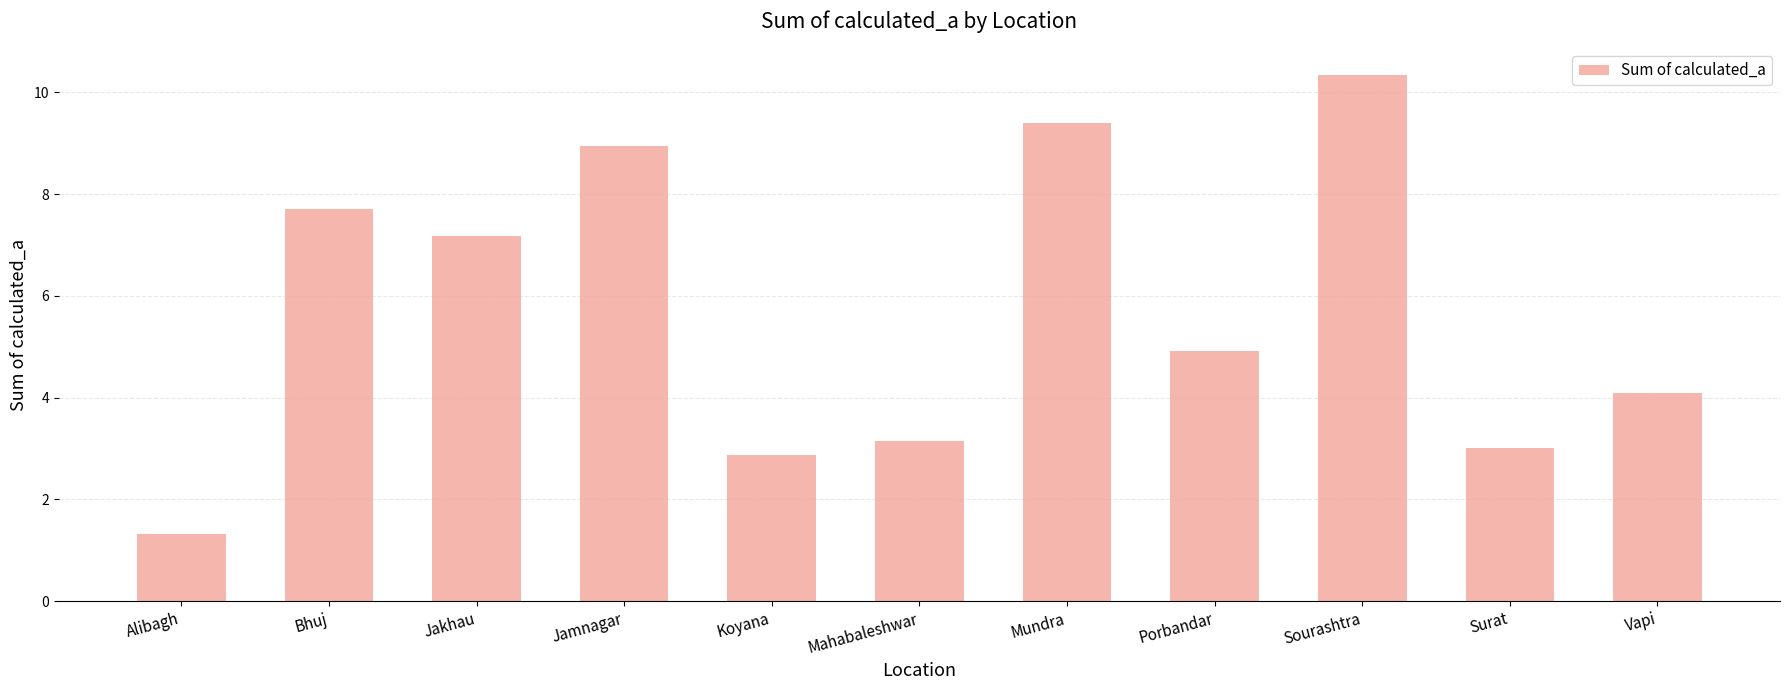

What is the difference between the maximum and second lowest values?

7.5